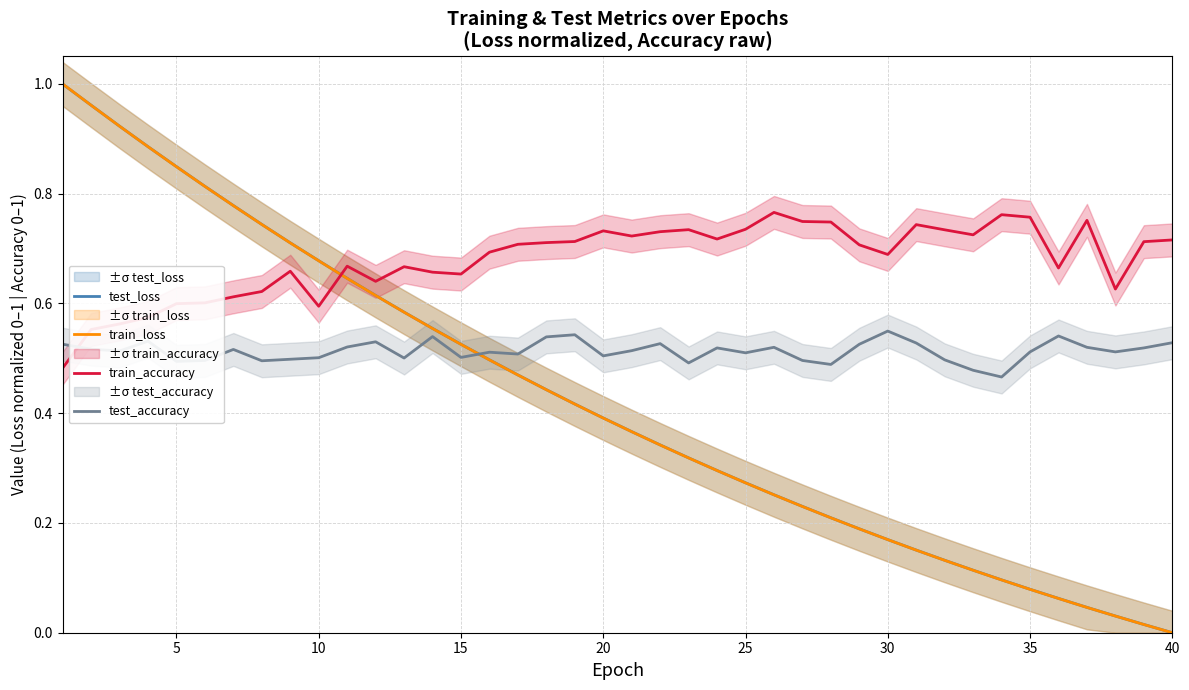

What is the value of the train_loss point at the 9th from the left?

0.7